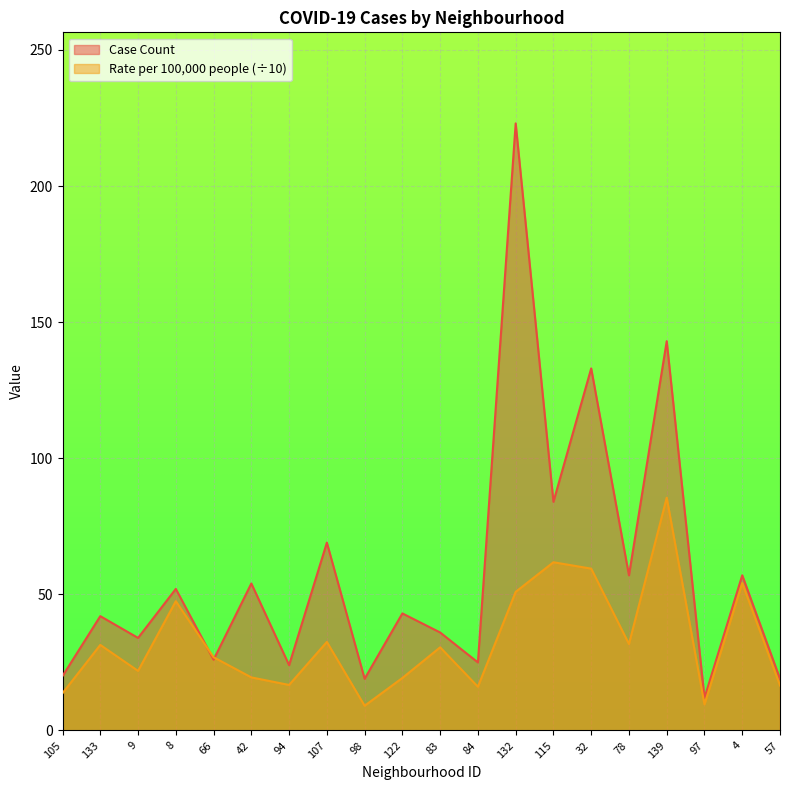

Is it true that Case Count equals 57.0 at 78?

True